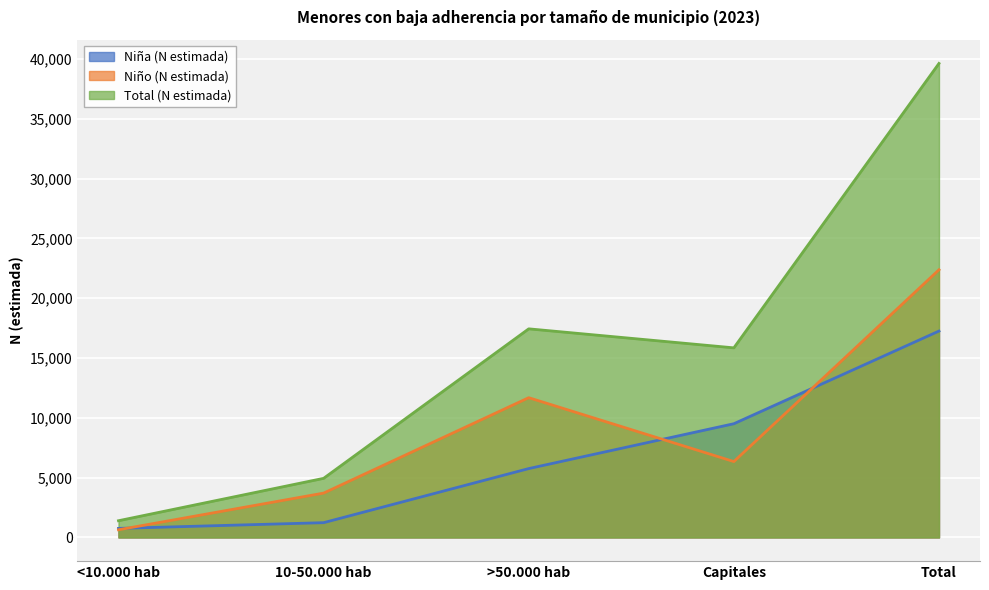

What is the average value of the Niño (N estimada) series?

8948